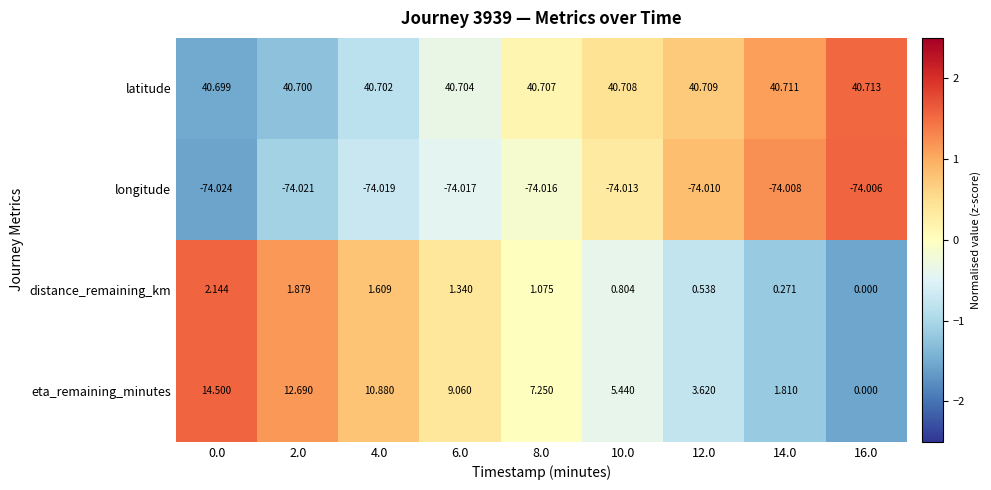

Rank the series by their maximum value, from highest to lowest.

latitude, eta_remaining_minutes, distance_remaining_km, longitude